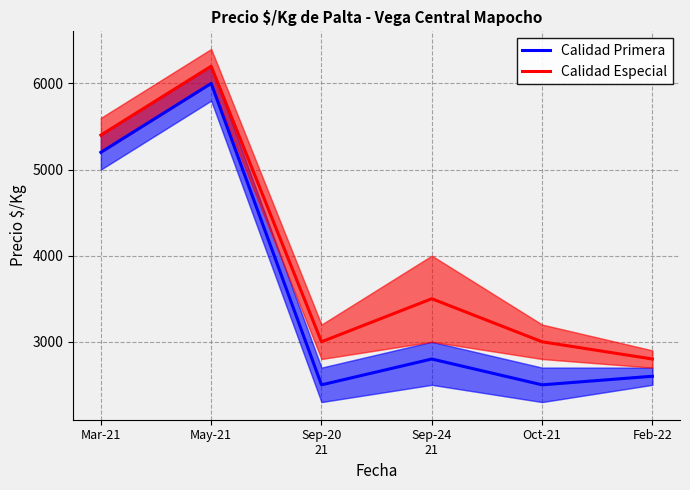

Reading left to right, transcribe all the data shown in this chart.

Calidad Primera: Mar-21=5200	May-21=6000	Sep-20
21=2500	Sep-24
21=2800	Oct-21=2500	Feb-22=2600
Calidad Especial: Mar-21=5400	May-21=6200	Sep-20
21=3000	Sep-24
21=3500	Oct-21=3000	Feb-22=2800